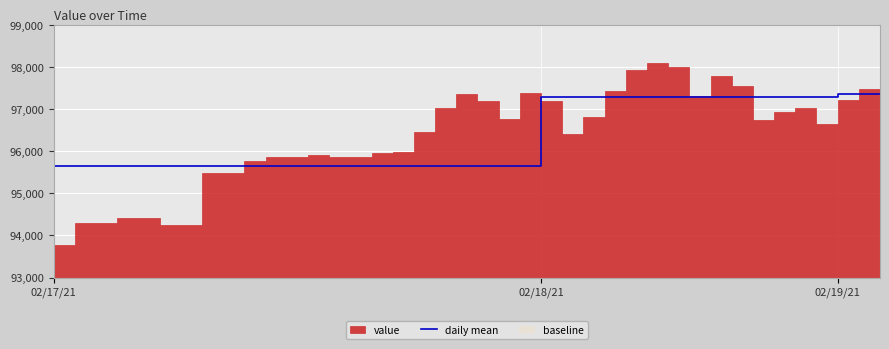

Is this an area chart (filled region under the line)?

No